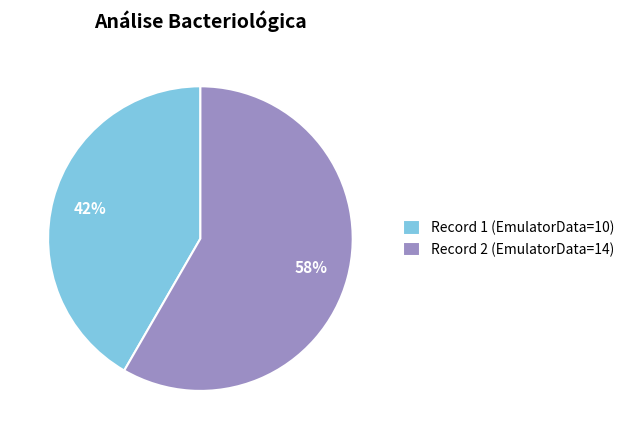

Does any single category account for the majority?

Yes